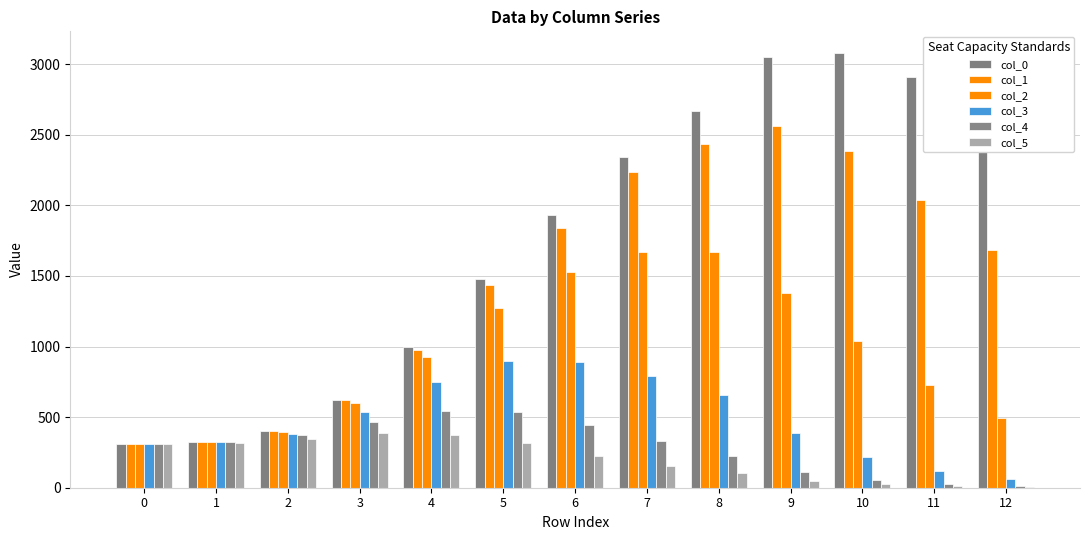

At which category does the chart reach its minimum across all series?

12